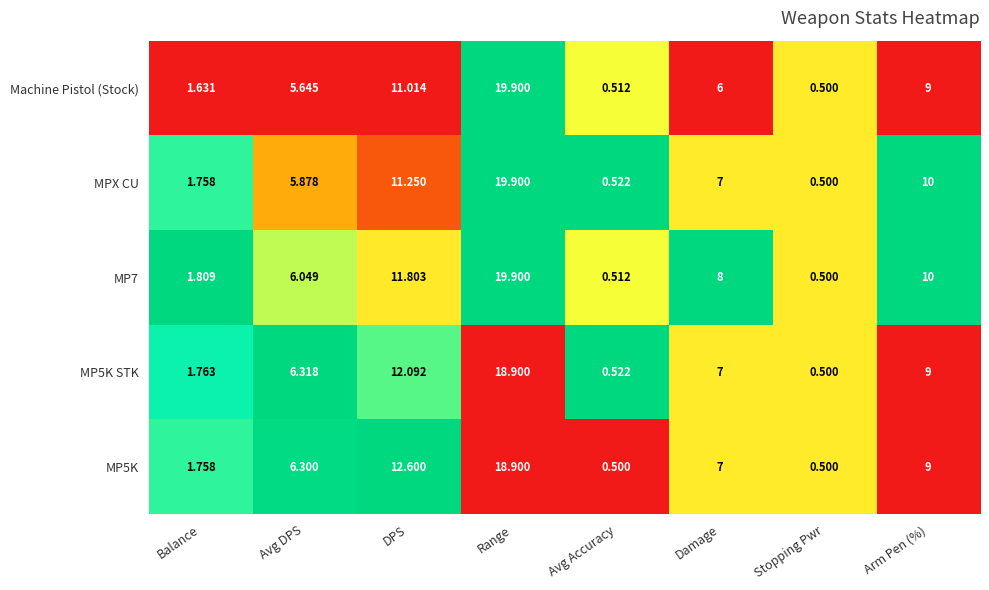

At which label does Machine Pistol (Stock) reach its peak?

Range